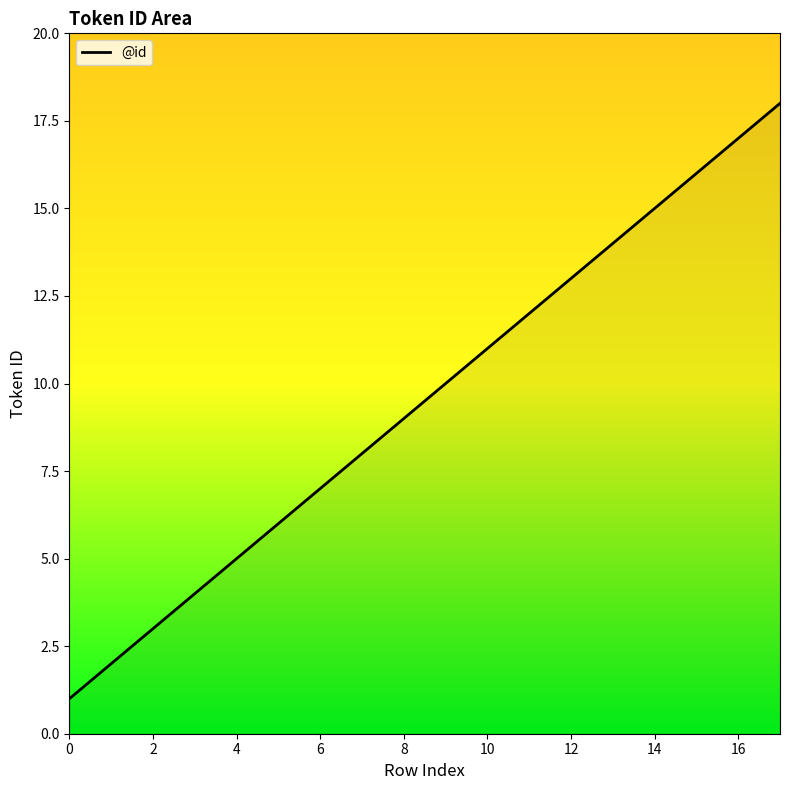

What is the greatest value displayed?

18